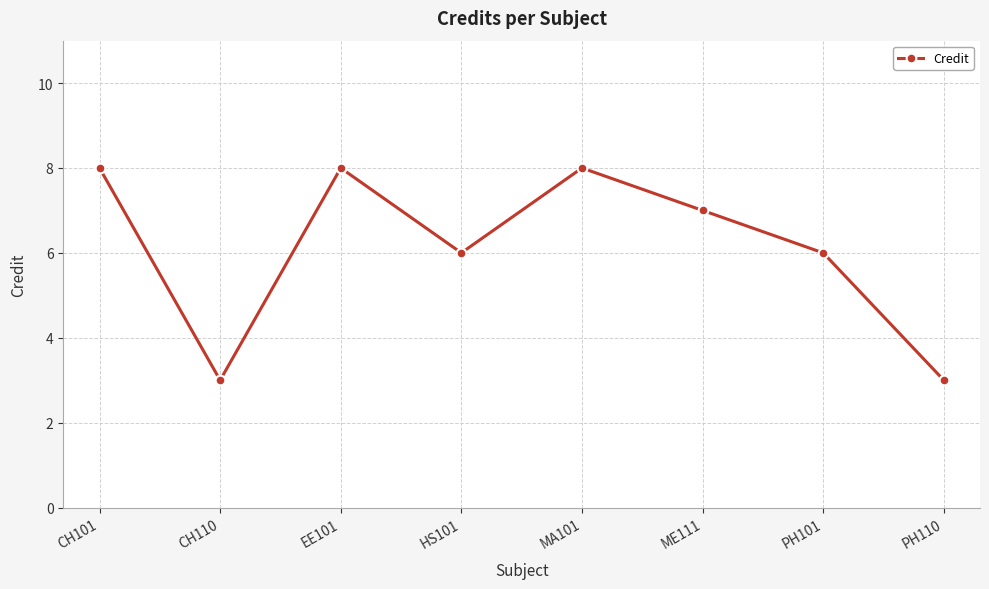

What is the change in value from CH110 to PH101?

+3